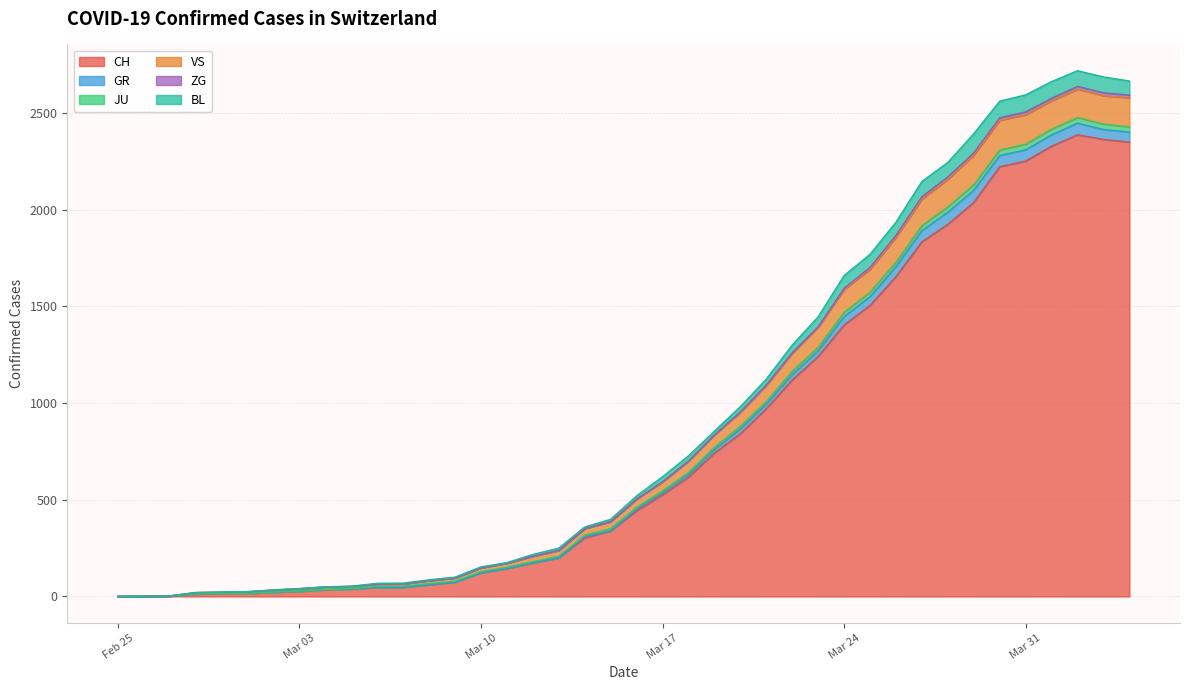

Does the chart have visible grid lines?

Yes